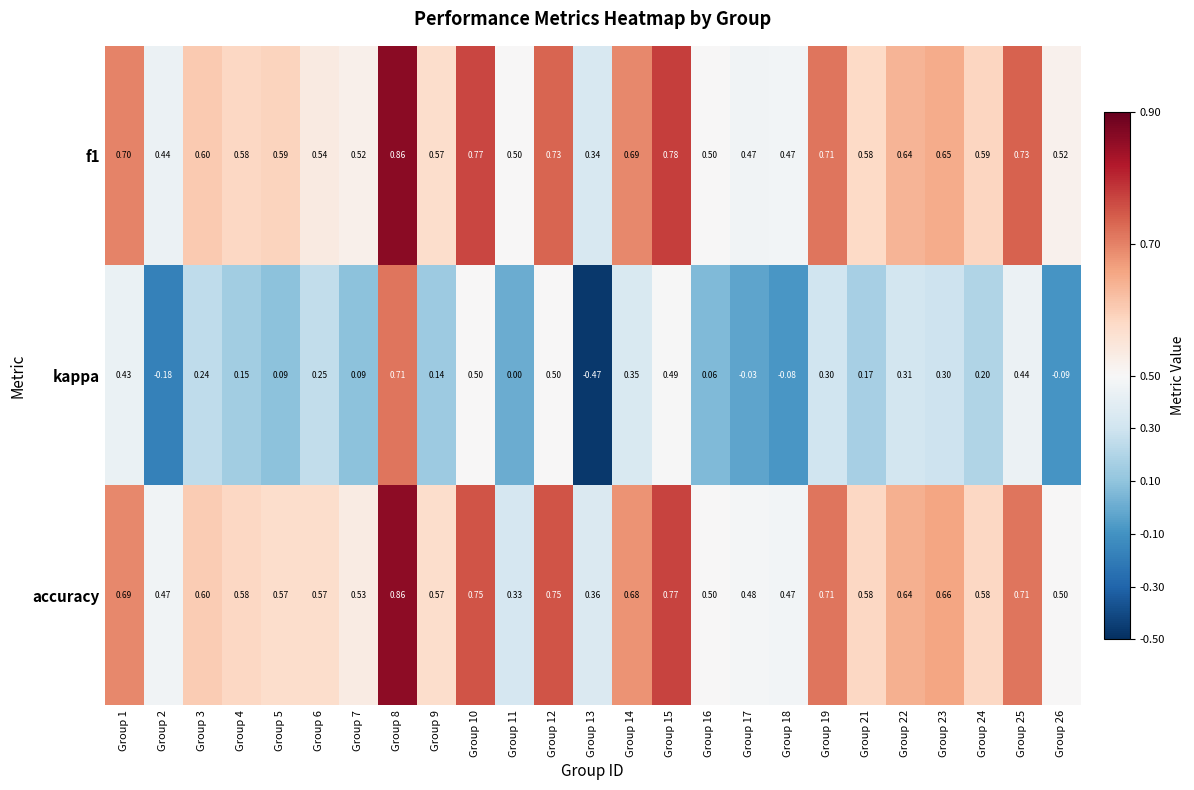

Which series changed the most between Group 4 and Group 13?

kappa